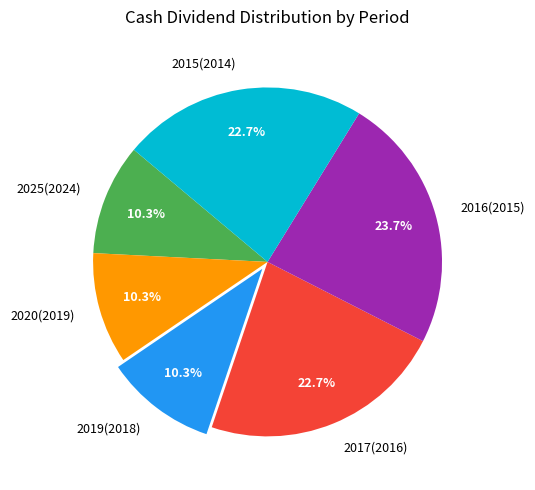

To the nearest percent, what is the average slice percentage?

17%